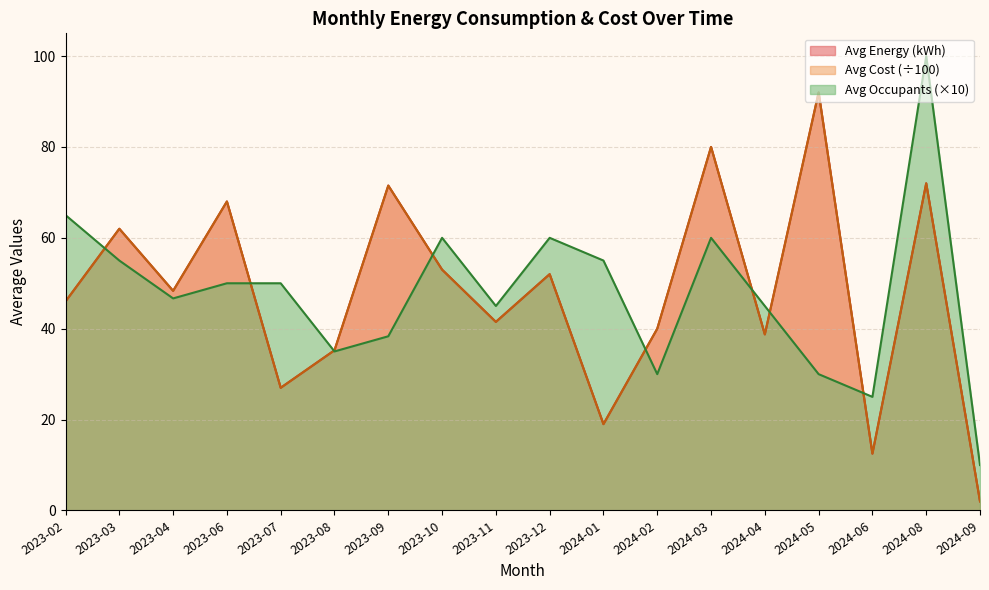

Does the chart display data point markers on the line(s)?

No